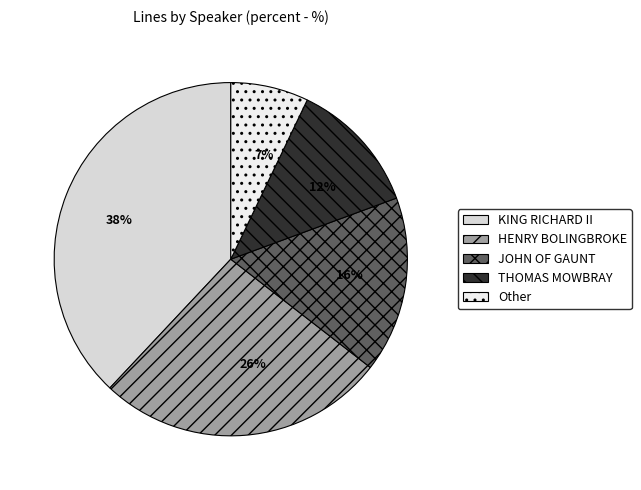

Rank the categories by value from highest to lowest.

KING RICHARD II, HENRY BOLINGBROKE, JOHN OF GAUNT, THOMAS MOWBRAY, Other